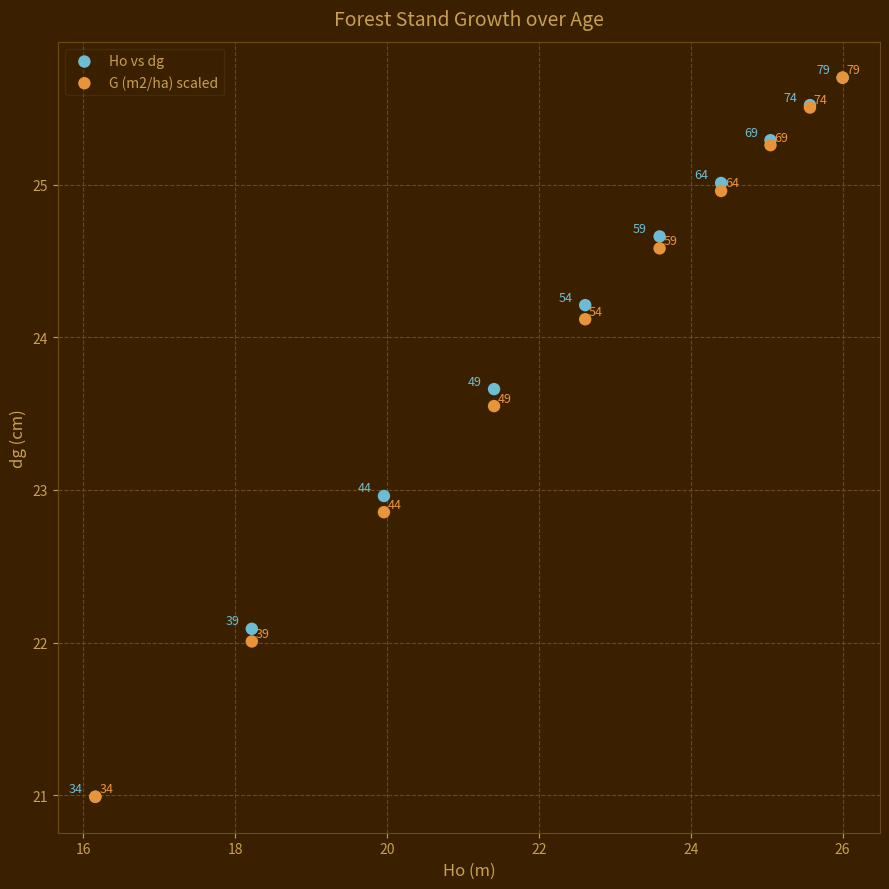

In the Ho vs dg series, what Y value is closest to 23?

23.0